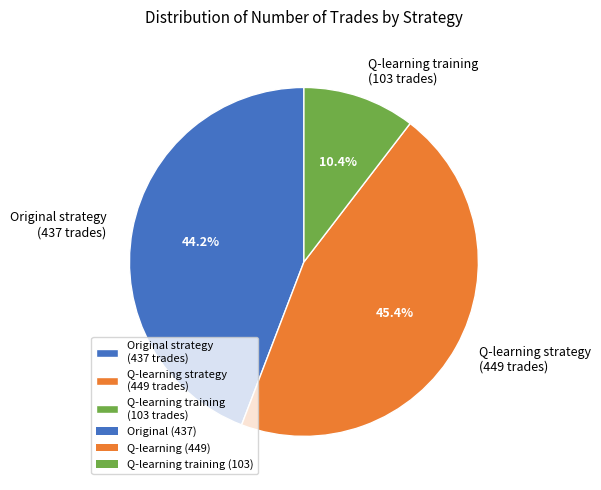

What is the smallest slice in the pie chart?

Q-learning training (103 trades)